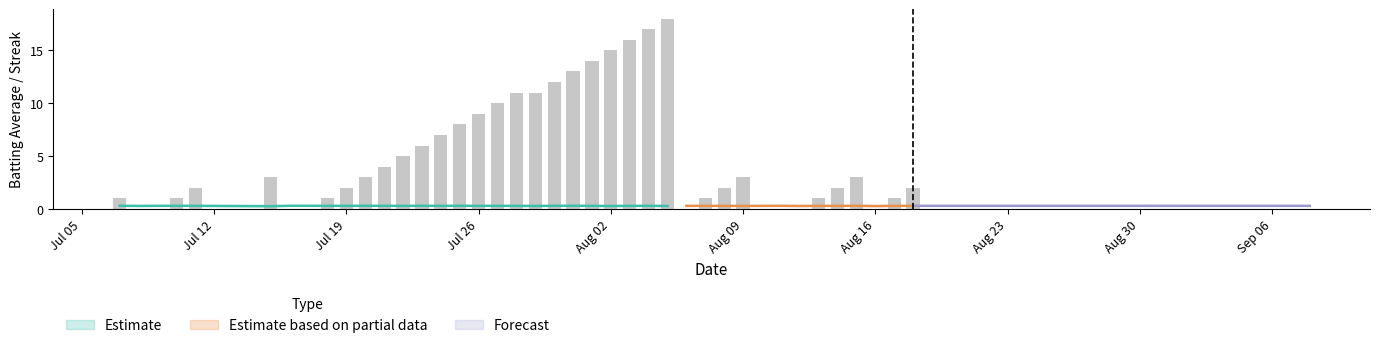

What is the greatest value displayed?

18